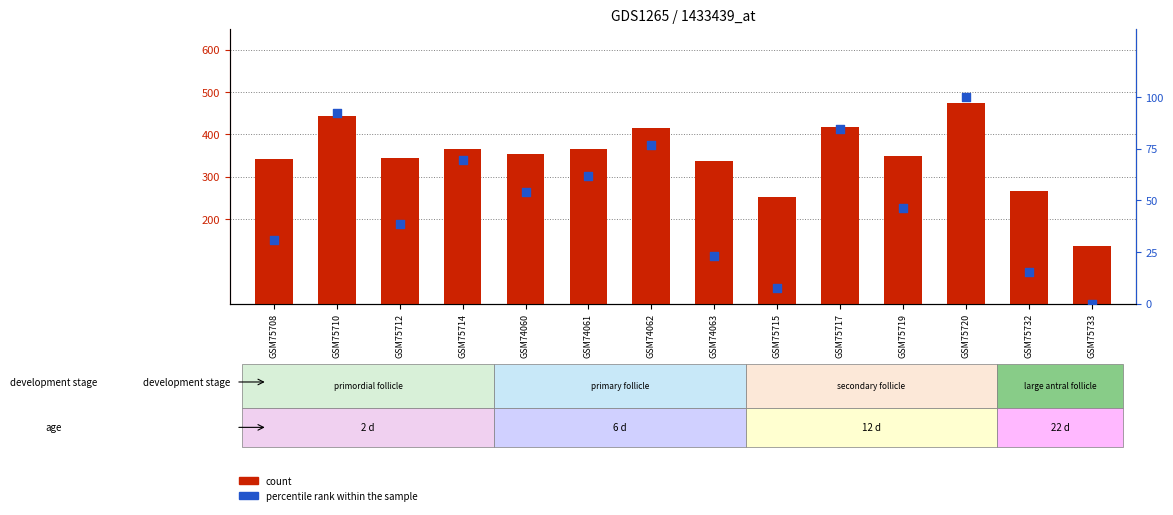

At which category is the sum across all series the highest?

GSM75720